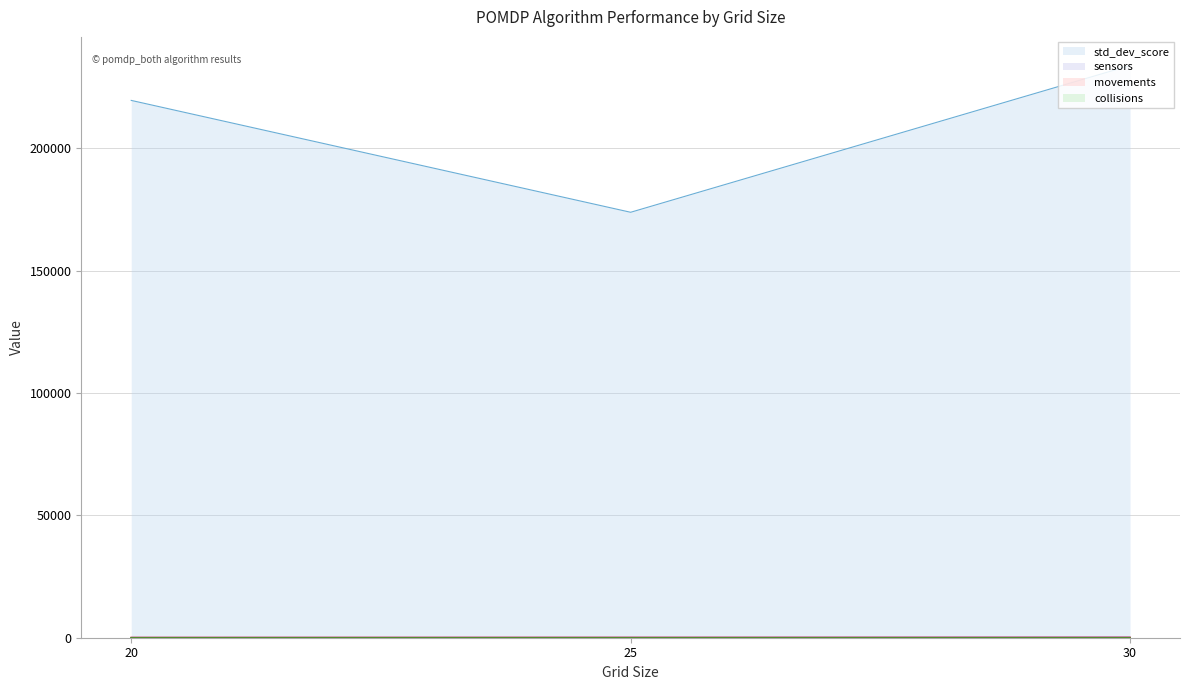

Which series has the largest range (max minus min)?

std_dev_score